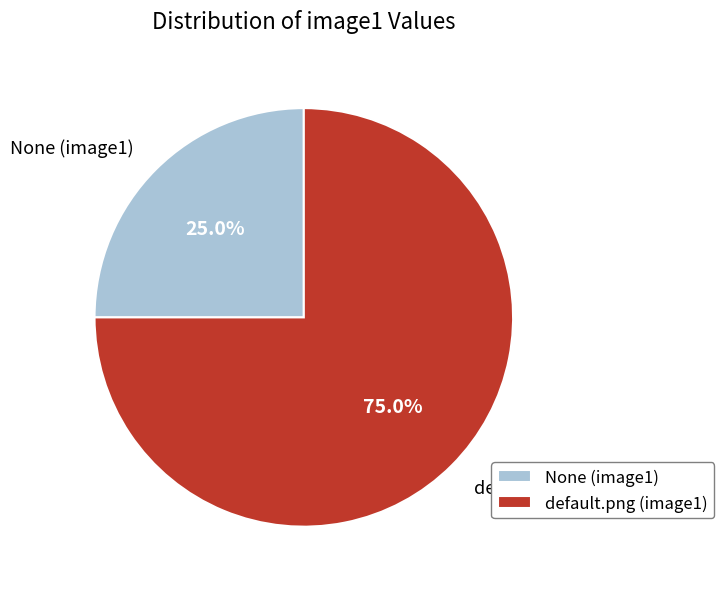

To the nearest percent, what is the difference between the default.png (image1) and None (image1) slice percentages?

50%